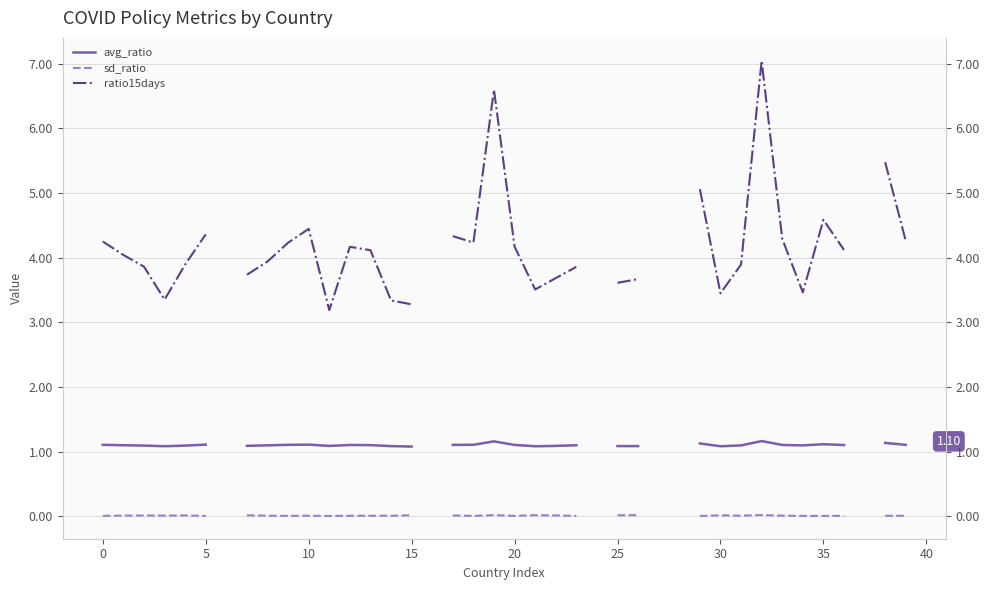

What is the approximate value of avg_ratio at 5?

1.1